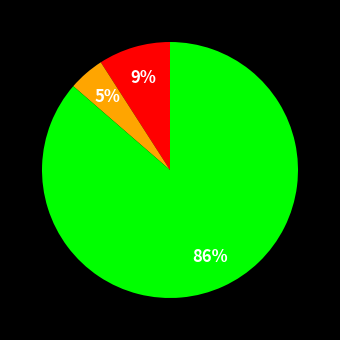

To the nearest percent, what is the average slice percentage?

33%